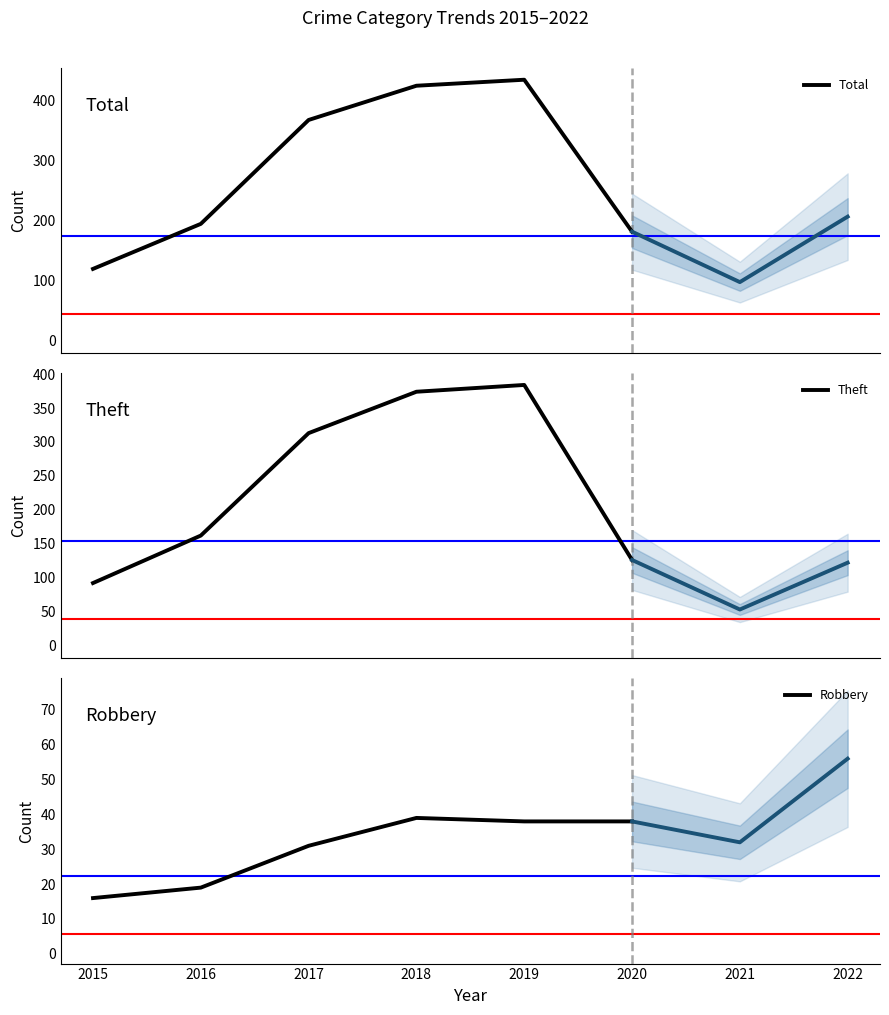

Reading left to right, list all the values displayed in this chart.

Total: 2015=119	2016=194	2017=367	2018=424	2019=434	2020=181
Theft: 2015=92	2016=162	2017=313	2018=374	2019=384	2020=126
Robbery: 2015=16	2016=19	2017=31	2018=39	2019=38	2020=38